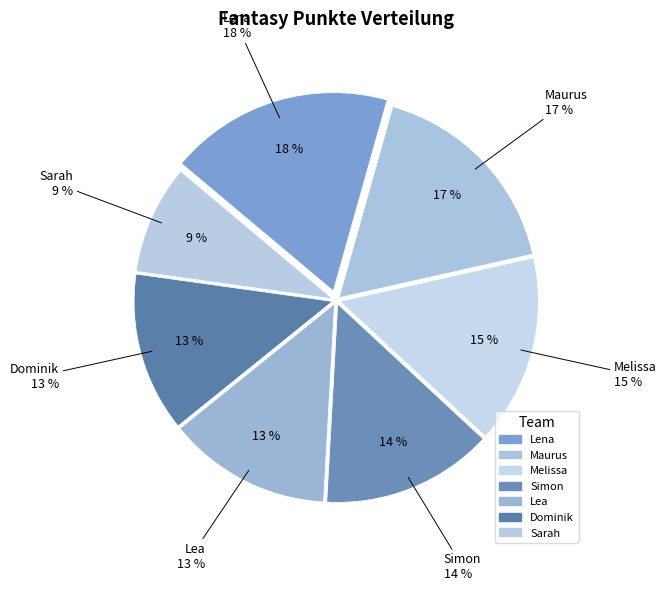

What is the smallest slice in the pie chart?

Sarah